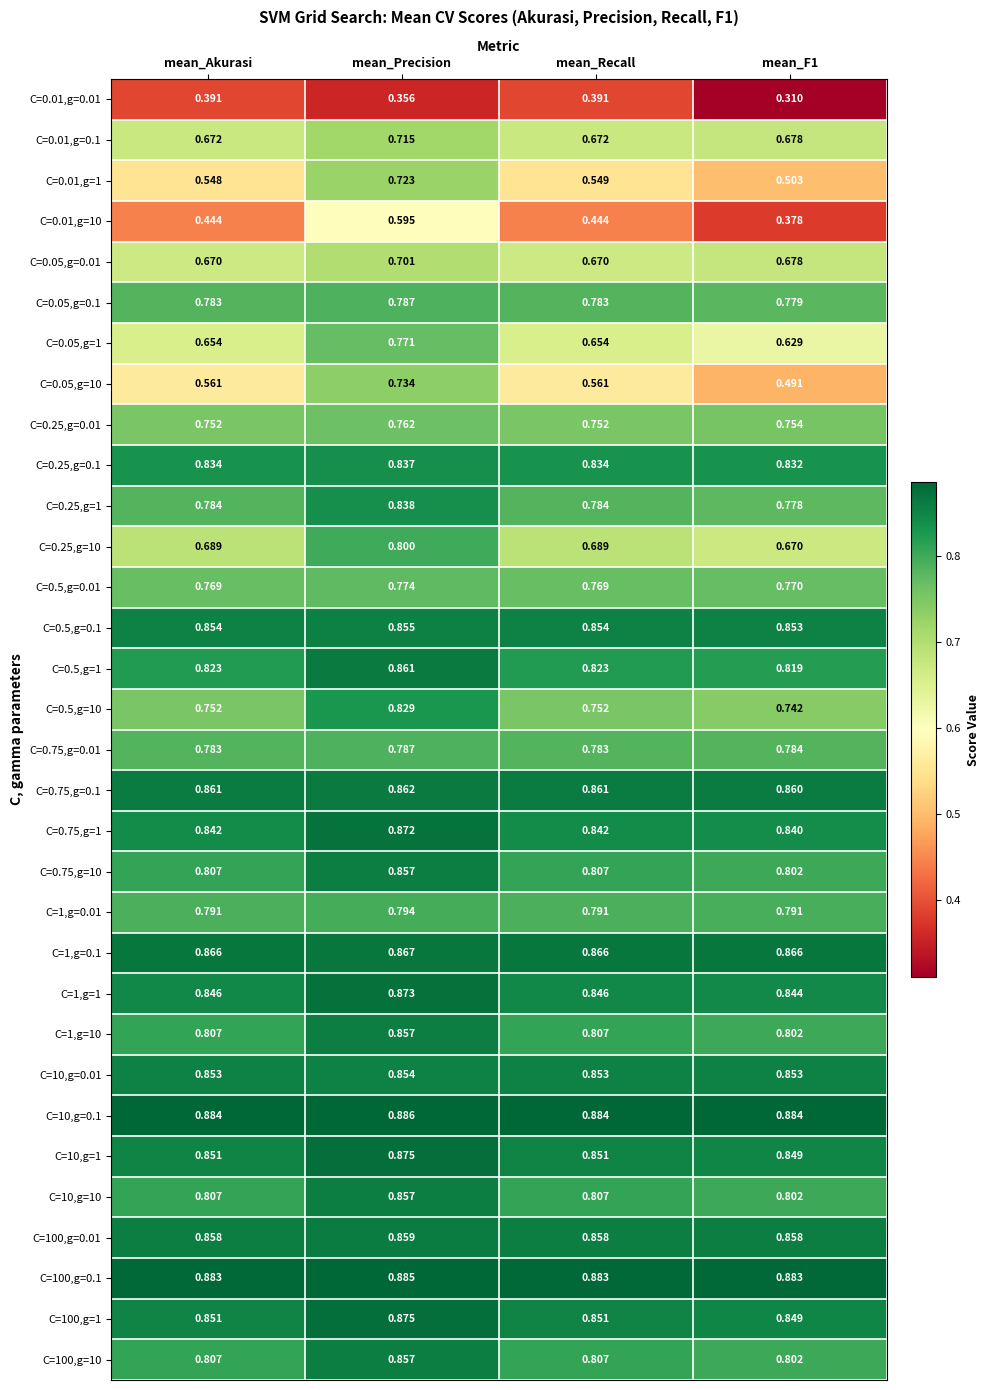

Which category has the highest value in the C=0.25,g=1 series?

mean_Precision